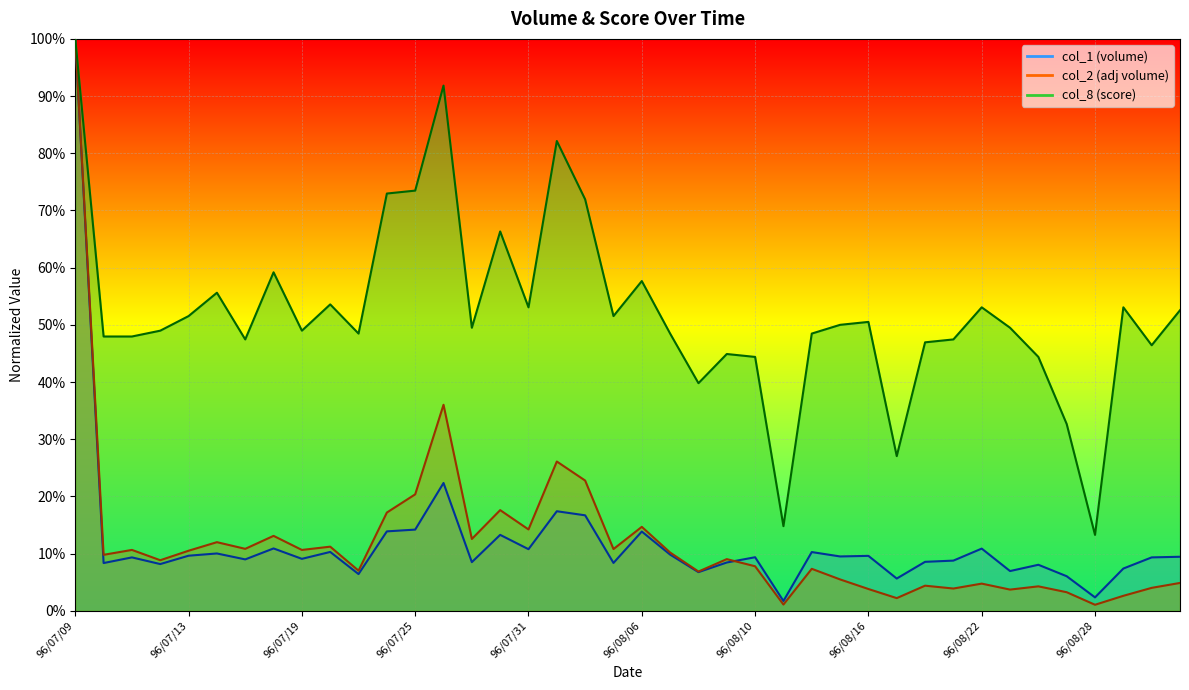

Reading left to right, list all the values displayed in this chart.

col_2: 1.0	0.1	0.1	0.1	0.1	0.1	0.1	0.1	0.1	0.1	0.1	0.2	0.2	0.4	0.1	0.2	0.1	0.3	0.2	0.1	0.1	0.1	0.1	0.1	0.1	0.0	0.1	0.1	0.0	0.0	0.0	0.0	0.0	0.0	0.0	0.0	0.0	0.0	0.0	0.0
col_1: 1.0	0.1	0.1	0.1	0.1	0.1	0.1	0.1	0.1	0.1	0.1	0.1	0.1	0.2	0.1	0.1	0.1	0.2	0.2	0.1	0.1	0.1	0.1	0.1	0.1	0.0	0.1	0.1	0.1	0.1	0.1	0.1	0.1	0.1	0.1	0.1	0.0	0.1	0.1	0.1
col_8: 1.0	0.5	0.5	0.5	0.5	0.6	0.5	0.6	0.5	0.5	0.5	0.7	0.7	0.9	0.5	0.7	0.5	0.8	0.7	0.5	0.6	0.5	0.4	0.4	0.4	0.1	0.5	0.5	0.5	0.3	0.5	0.5	0.5	0.5	0.4	0.3	0.1	0.5	0.5	0.5